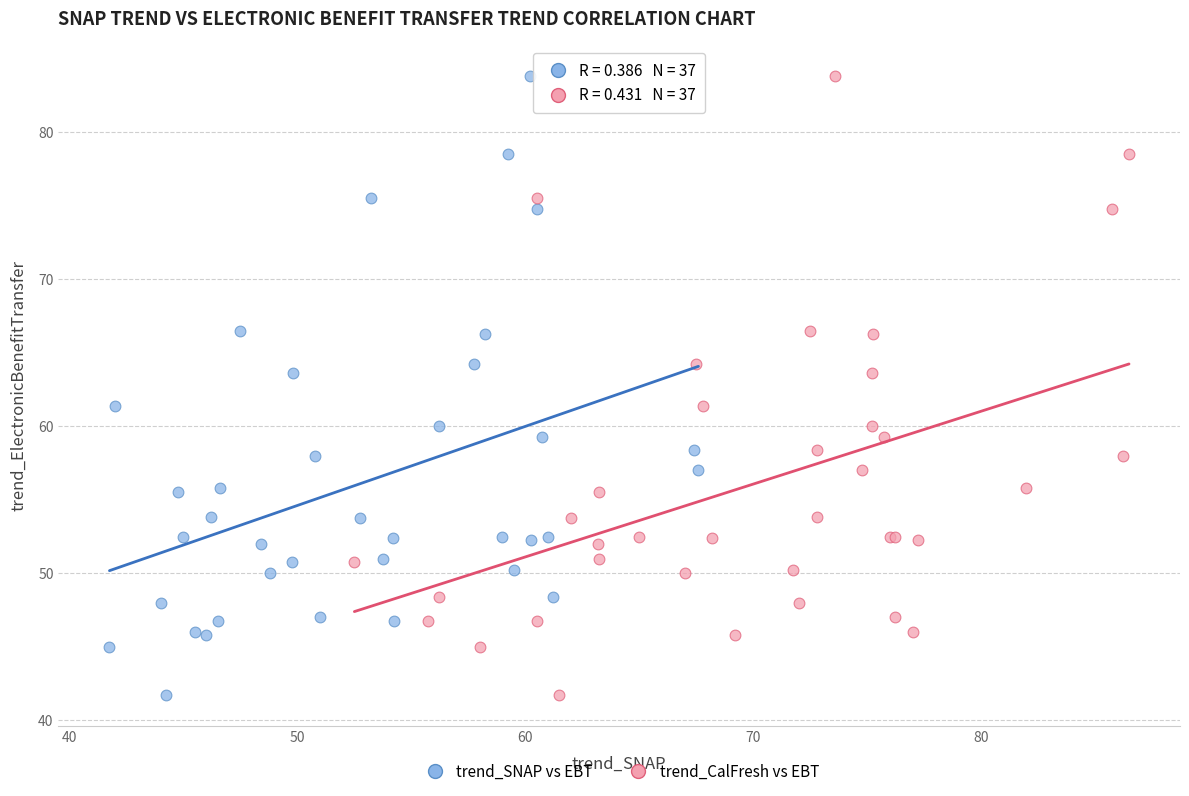

What are all the series names shown in the legend?

trend_SNAP vs EBT, trend_CalFresh vs EBT